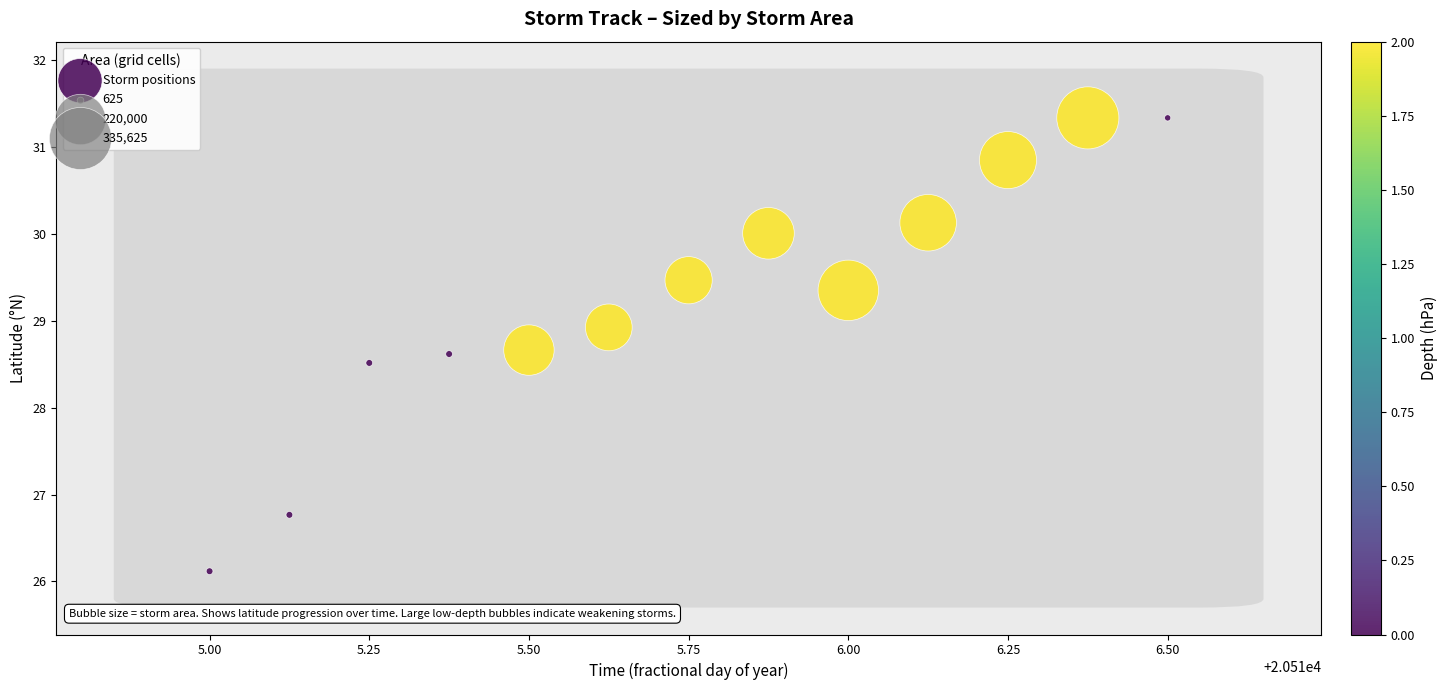

What Y value in the scatter plot is closest to 28?

28.5